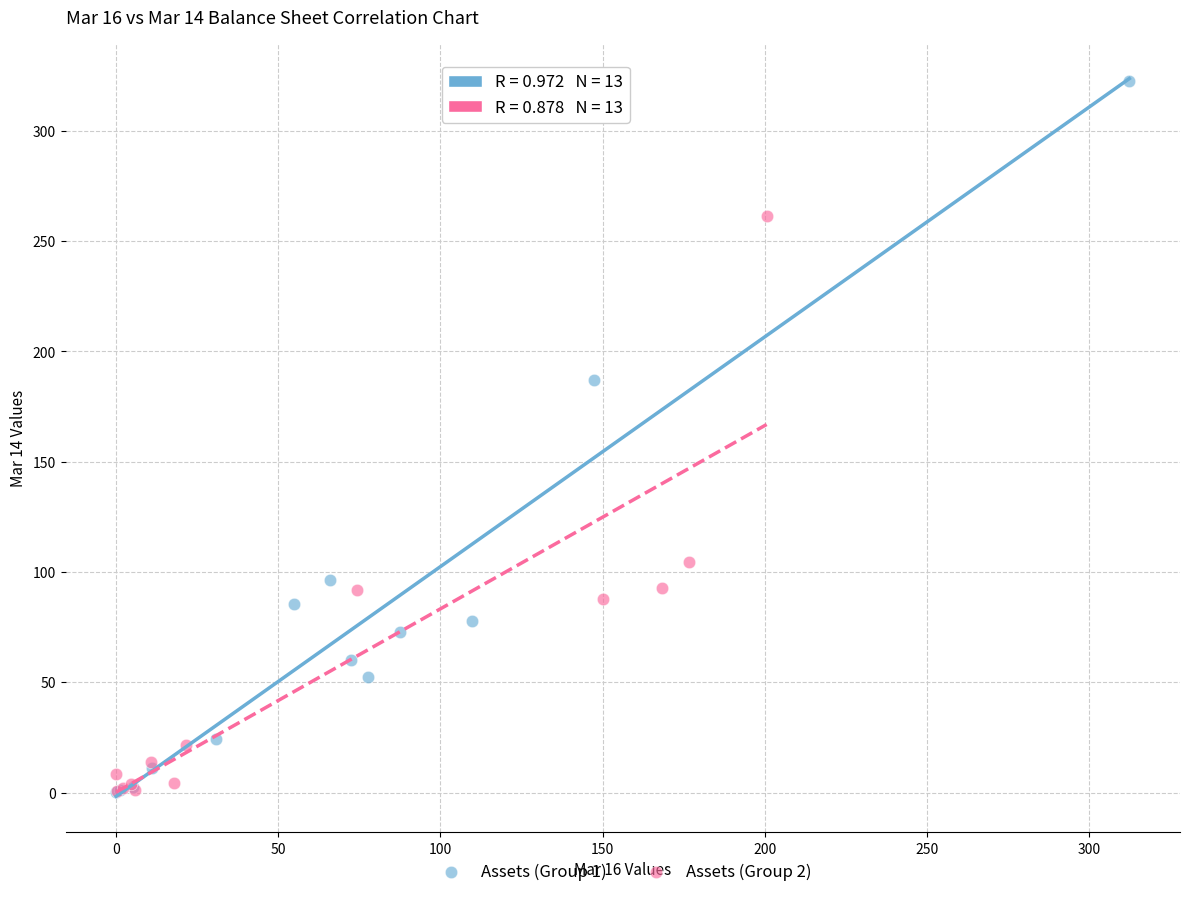

What are all the series names shown in the legend?

Assets (Group 1), Assets (Group 2)